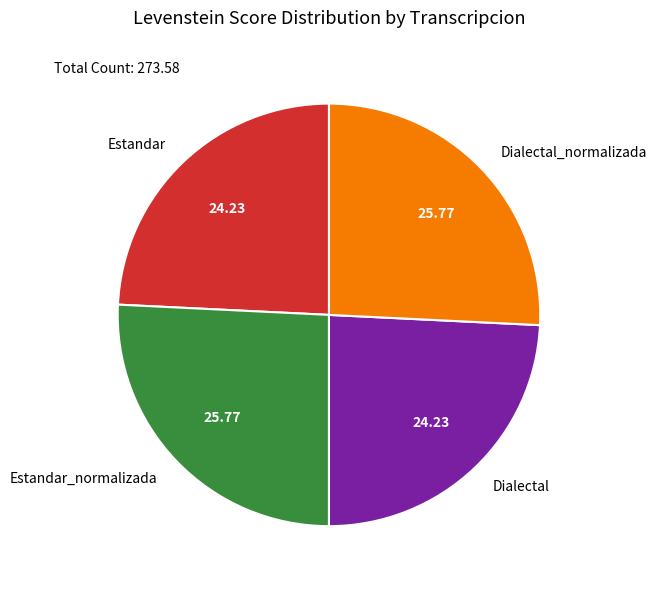

Is it true that Estandar is 24% of the pie?

True